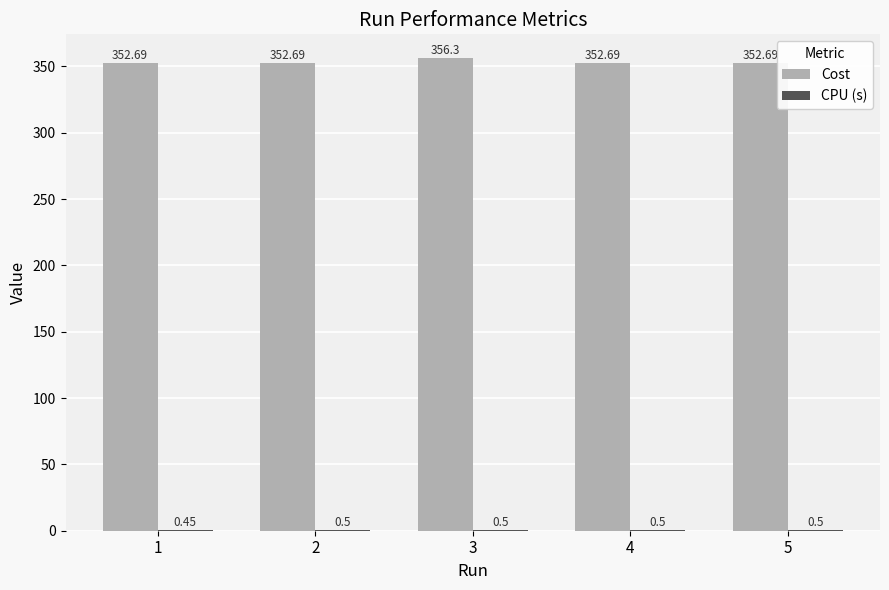

At which category is the sum across all series the highest?

3